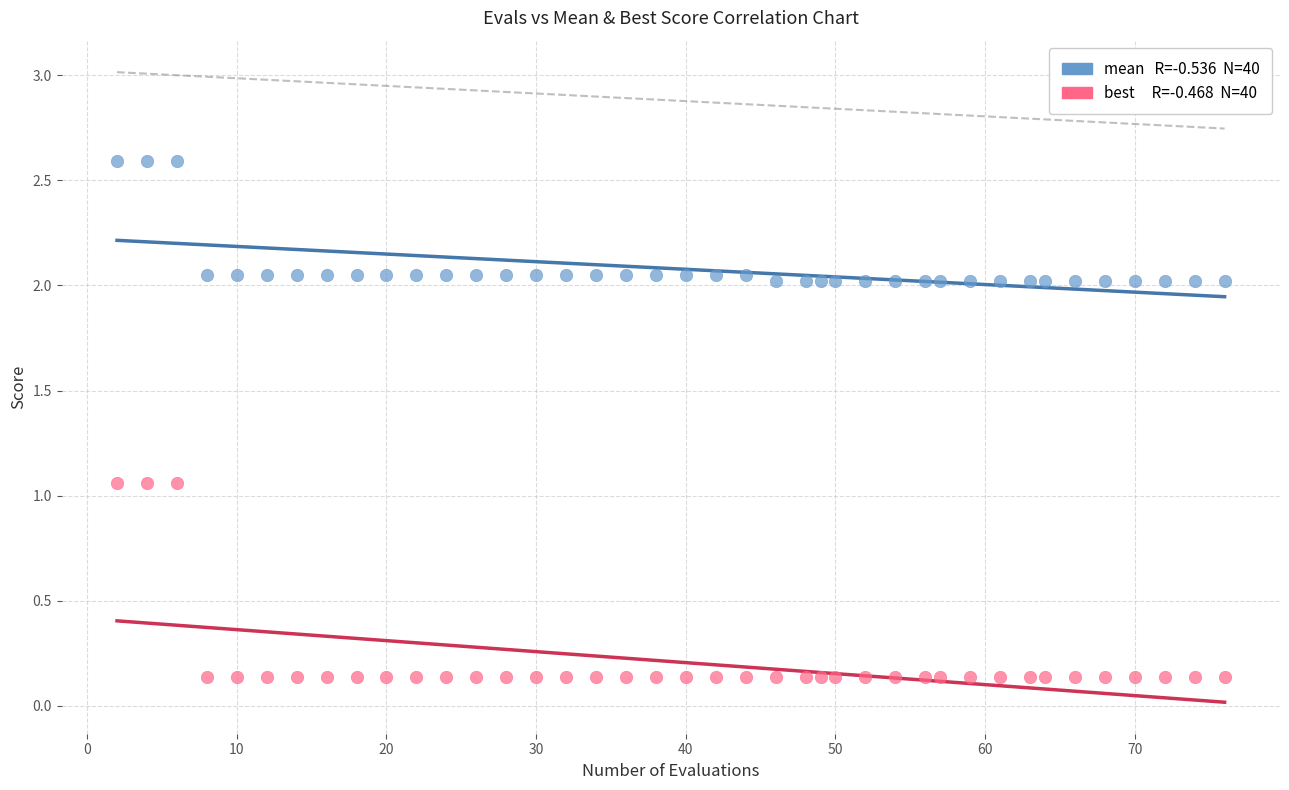

Across all data points, what is the range of Y values (max minus min)?

2.5